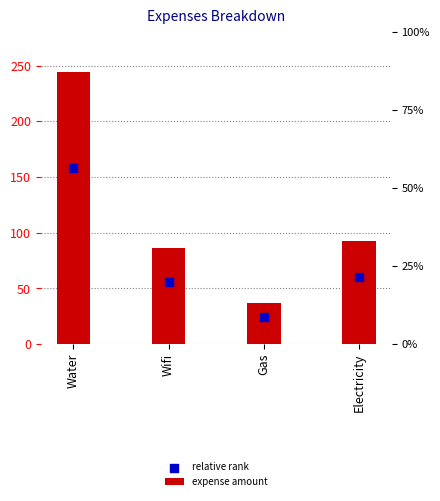

What are all the series names shown in the legend?

expense amount, relative rank